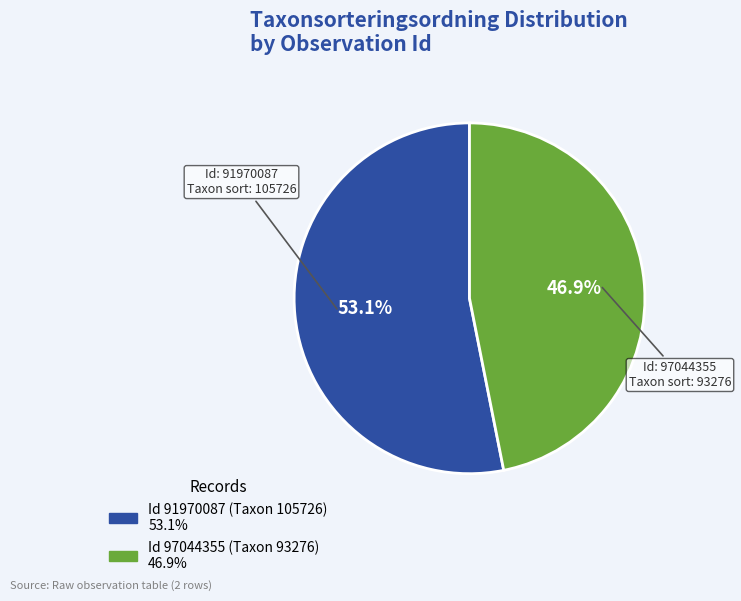

Is there any slice that represents more than half of the pie?

Yes